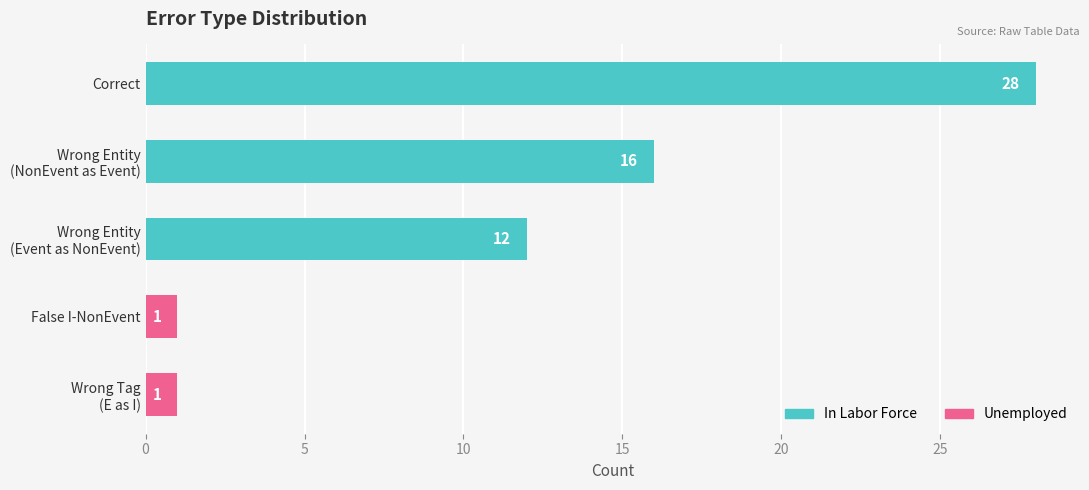

Is it true that the value at False I-NonEvent is 1?

True